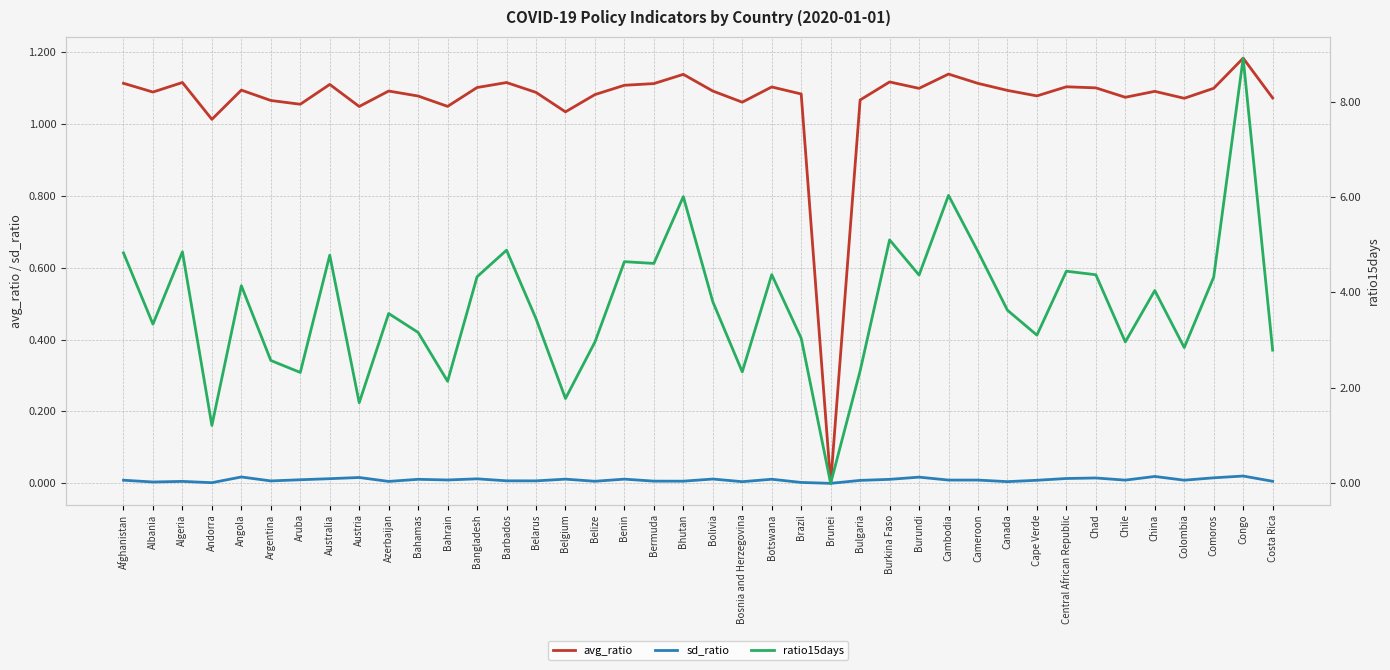

What are all the series names shown in the legend?

avg_ratio, sd_ratio, ratio15days